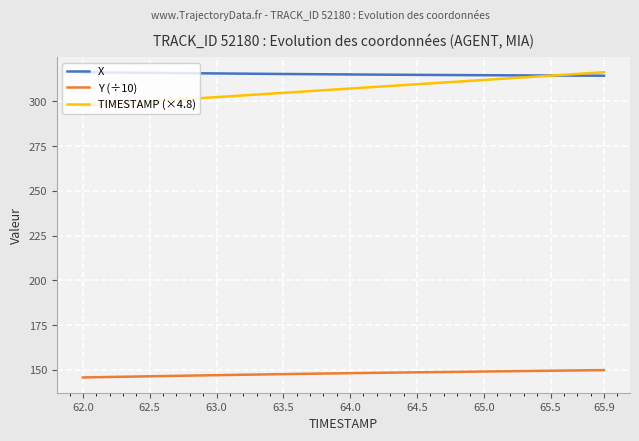

Which series has the largest total across all categories?

X